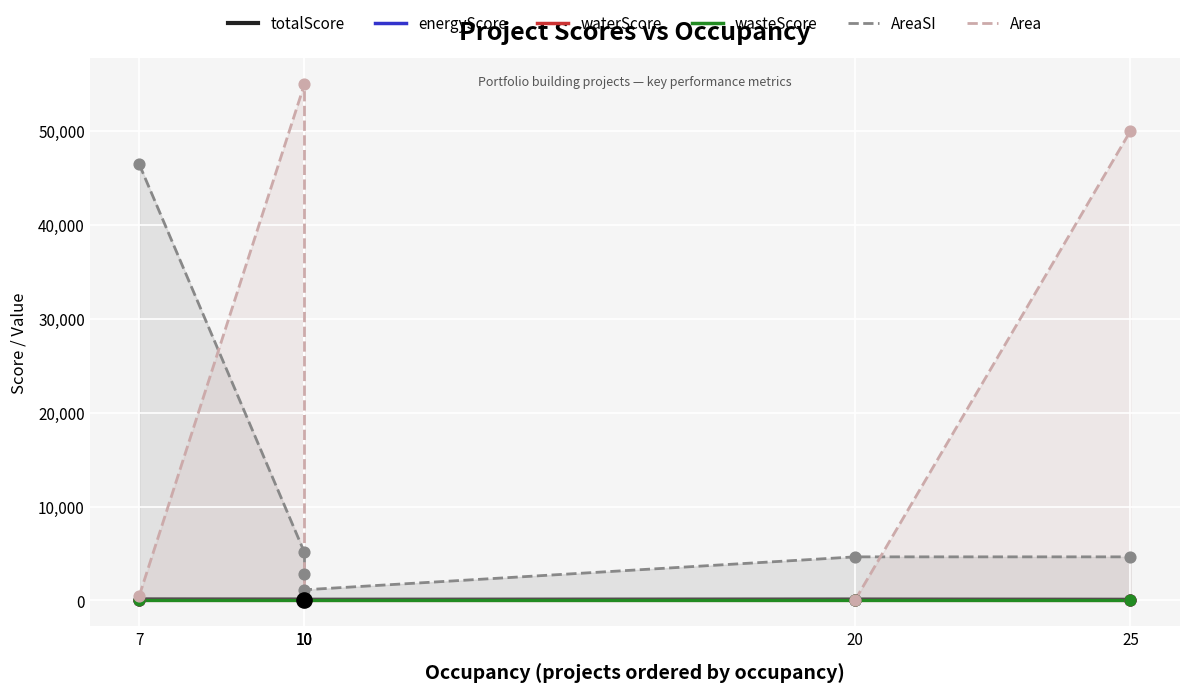

Which series has the largest Y range (max minus min)?

Area